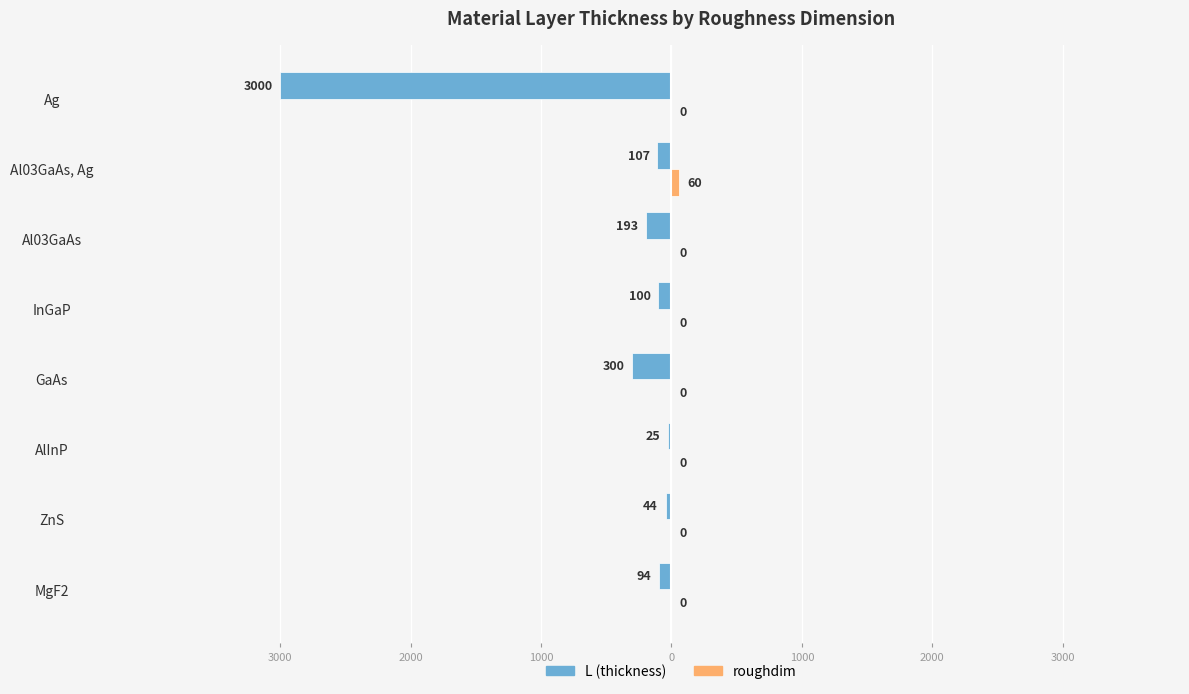

The value of L at InGaP is -100. True or false?

True